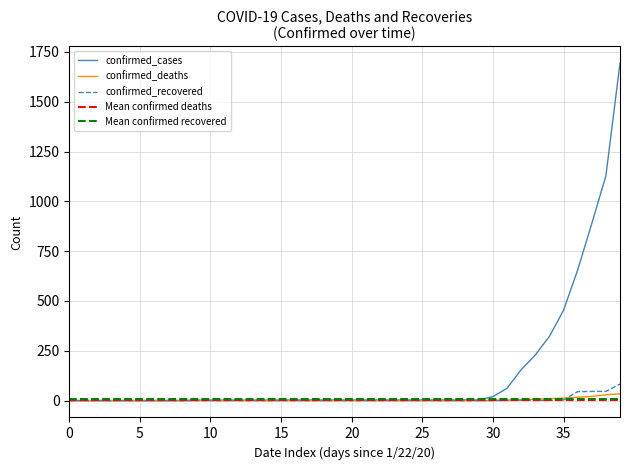

True or false: confirmed_recovered and confirmed_deaths cross at least once.

True